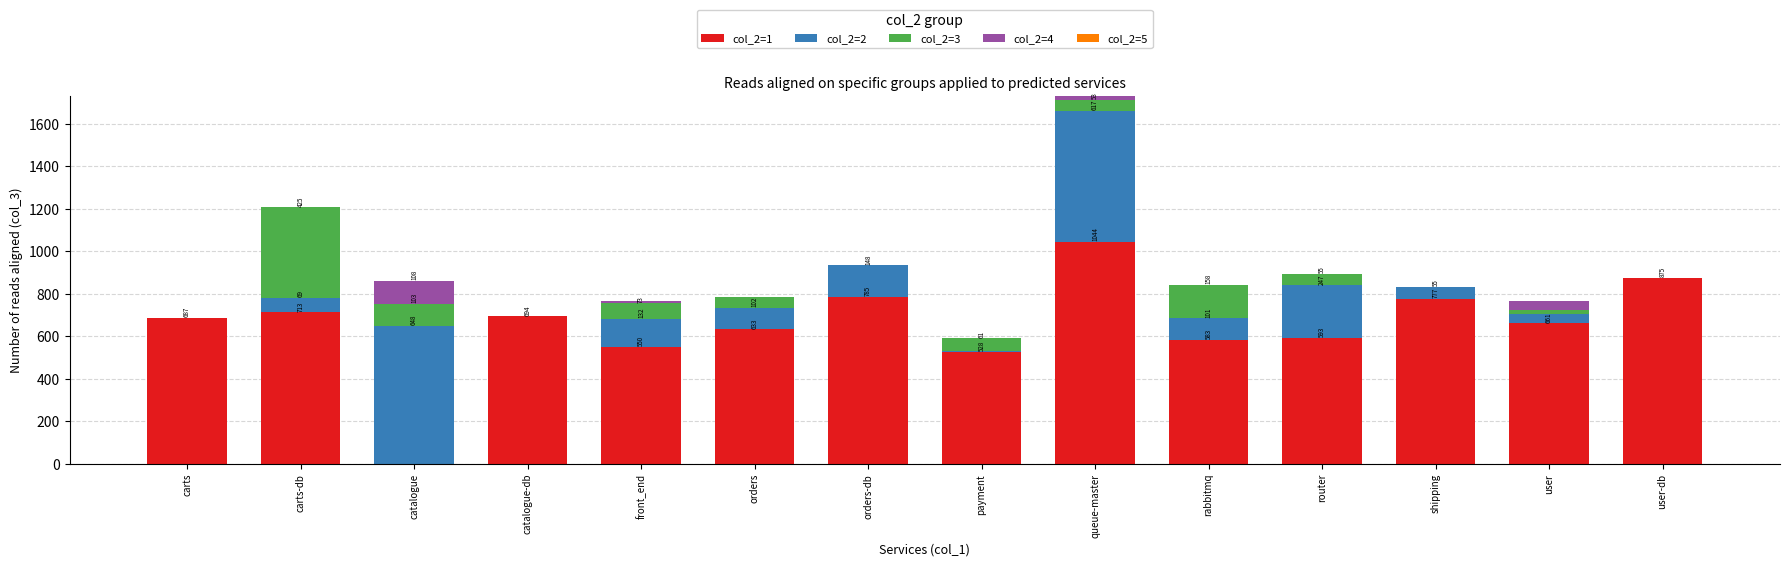

What is the total value across all series at orders-db?

933